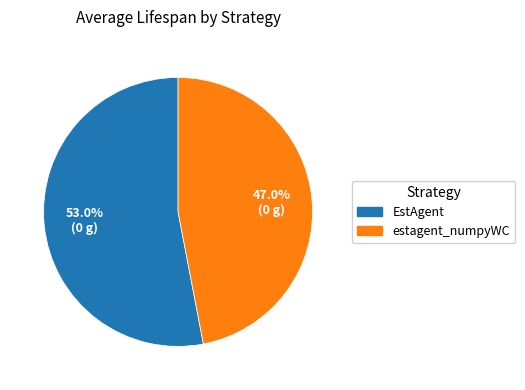

What is the largest slice in the pie chart?

EstAgent